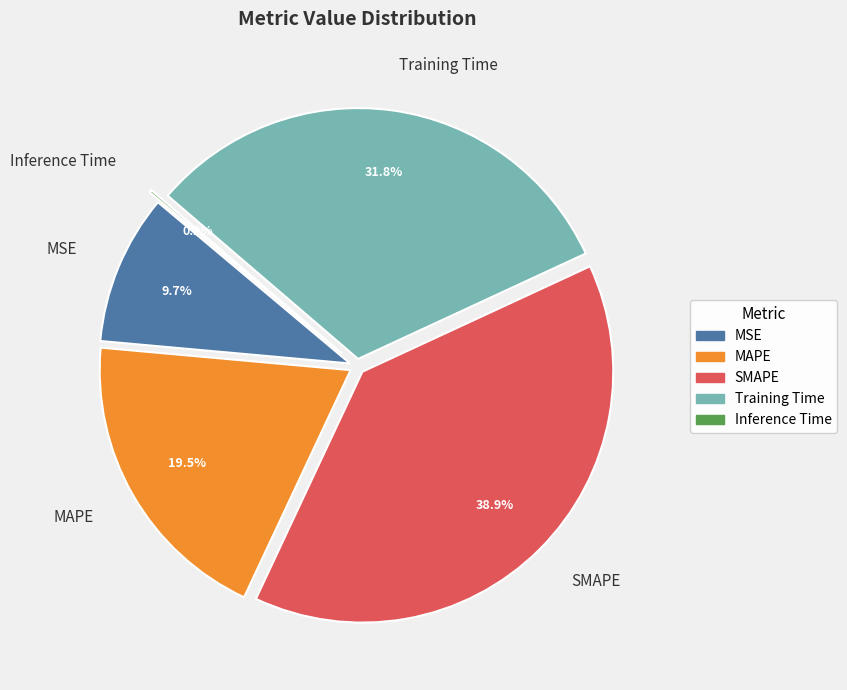

To the nearest percent, what percentage of the pie is Training Time?

32%